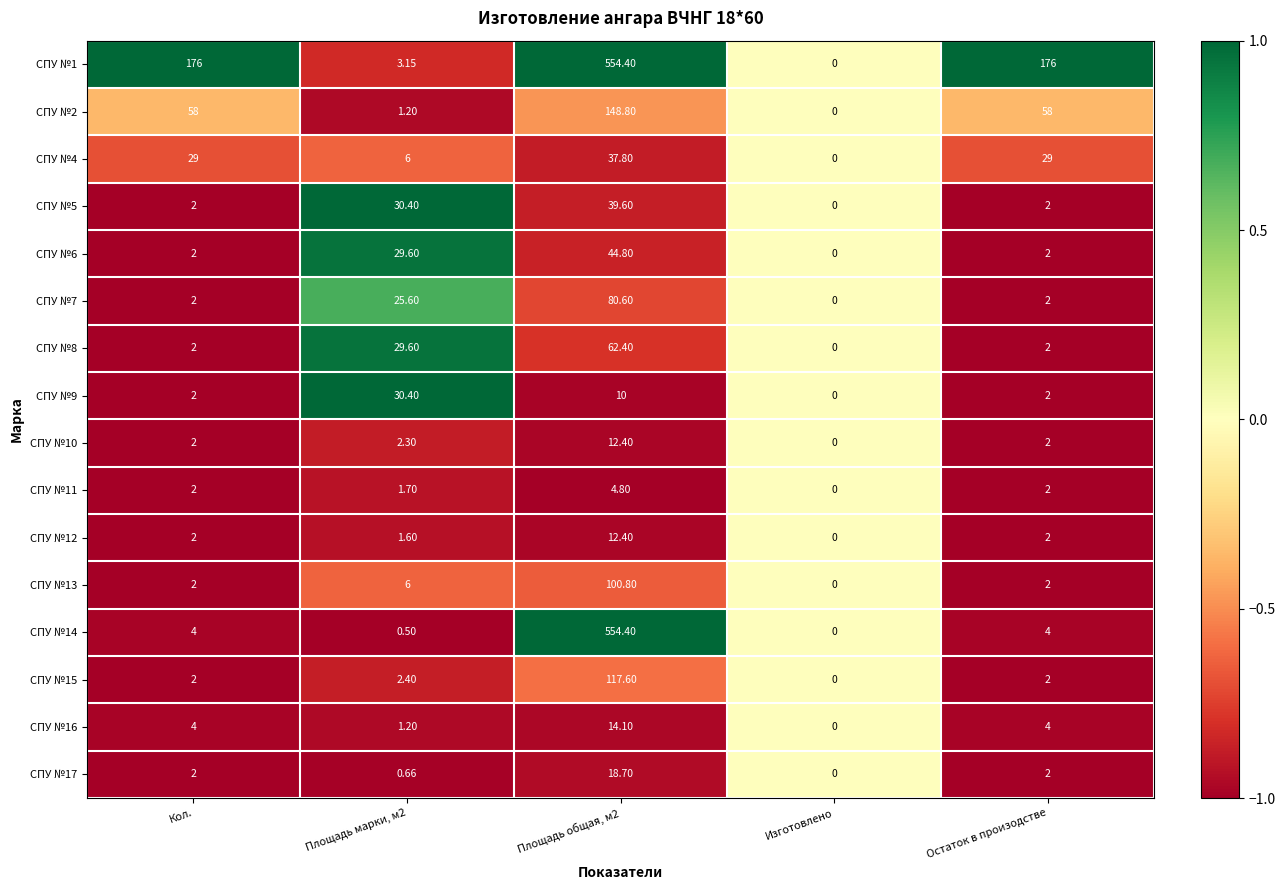

Is the value of CПУ №15 at Изготовлено greater than the value of CПУ №14 at Площадь общая, м2?

No